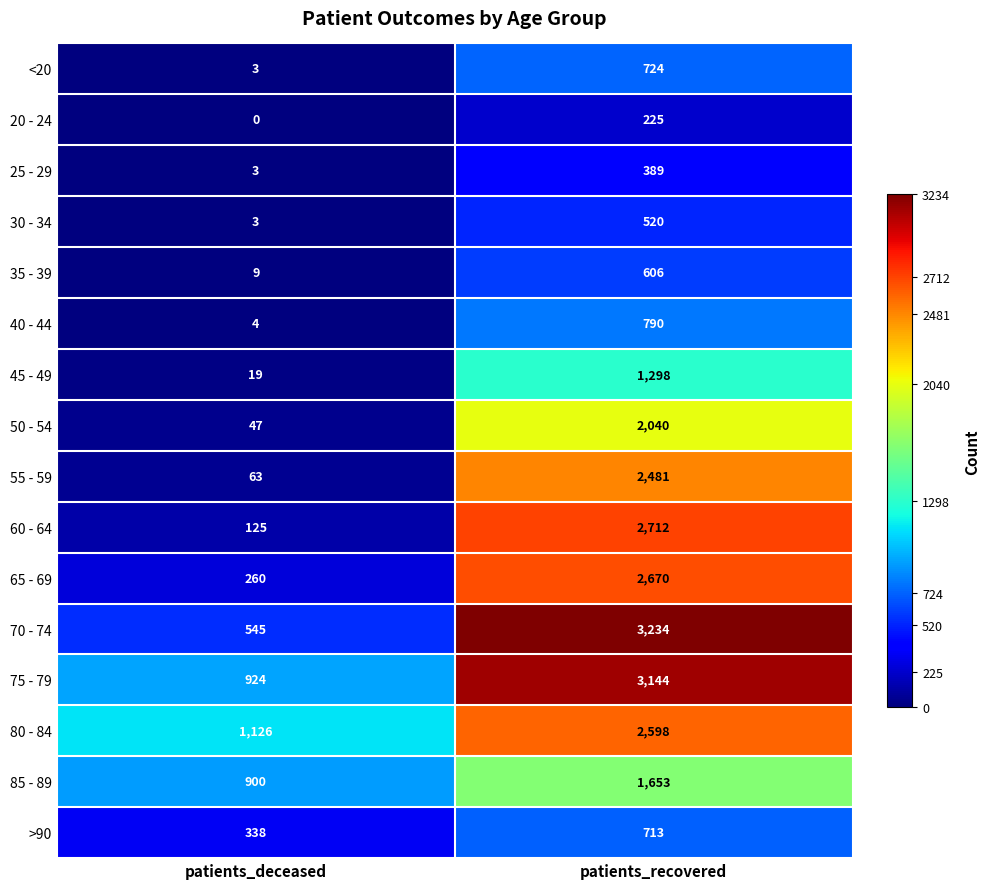

At which label is 65 - 69 closest to 1465?

patients_deceased